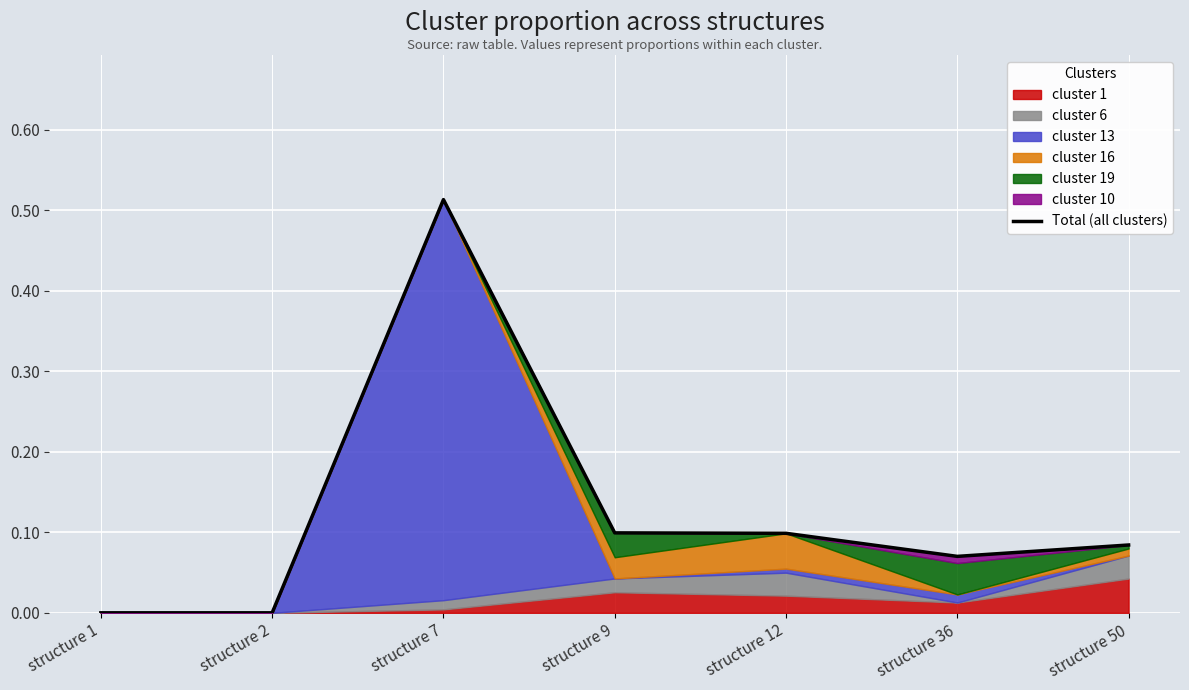

Reading right to left, extract all data points from this chart.

structure 50=0.1	structure 36=0.1	structure 12=0.1	structure 9=0.1	structure 7=0.5	structure 2=0.0	structure 1=0.0